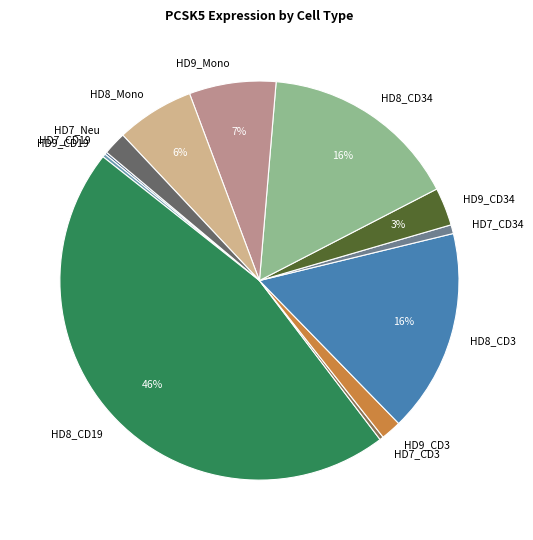

Do HD9_Mono and HD9_CD3 together represent more than half of the pie?

No